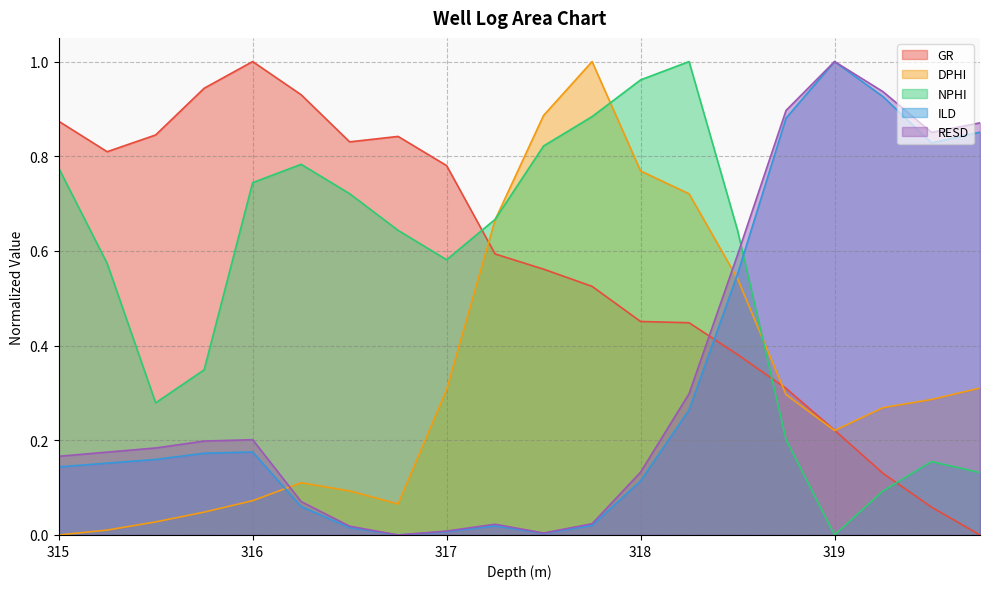

At which label does GR reach its peak?

316